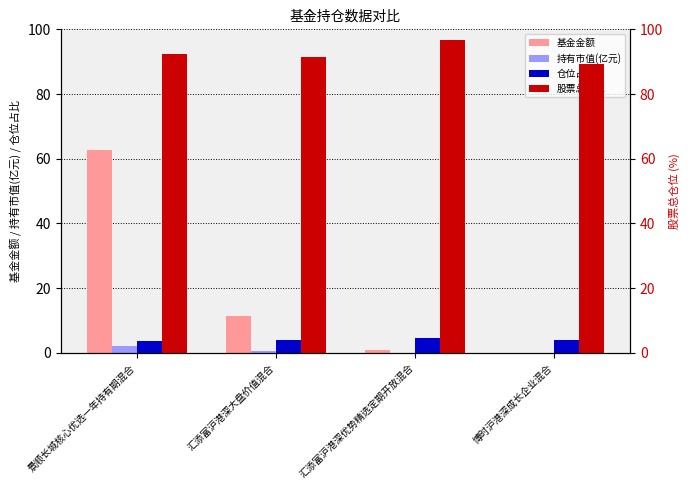

Reading left to right, extract all data points from this chart.

基金金额: 62.8	11.3	0.8	0.1
持有市值(亿元): 2.2	0.4	0.0	0.0
仓位占比: 3.5	4.0	4.5	4.1
股票总仓位: 92.4	91.4	96.7	89.4